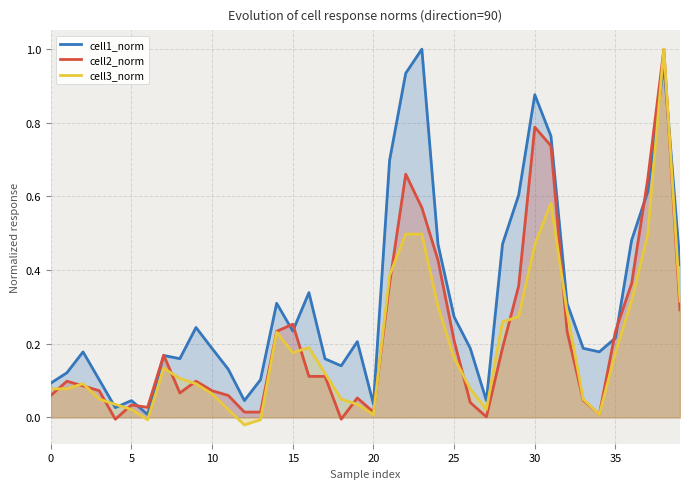

At which category does the chart reach its peak across all series?

23